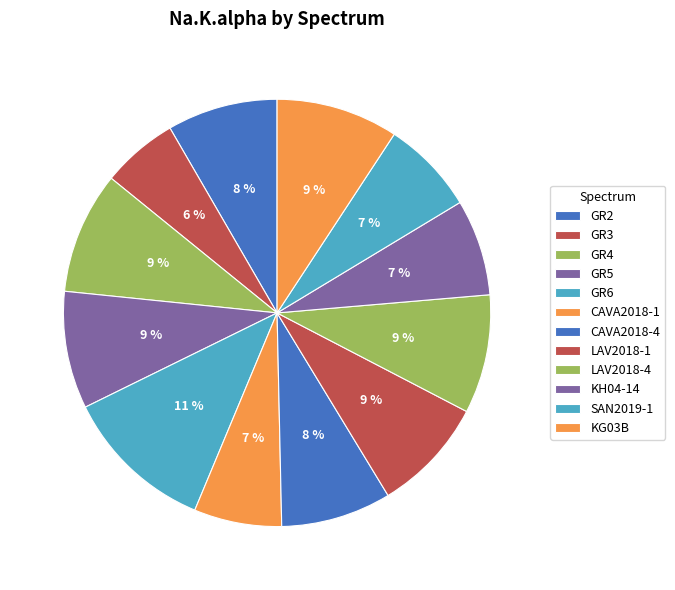

Do KH04-14 and LAV2018-1 together represent more than half of the pie?

No